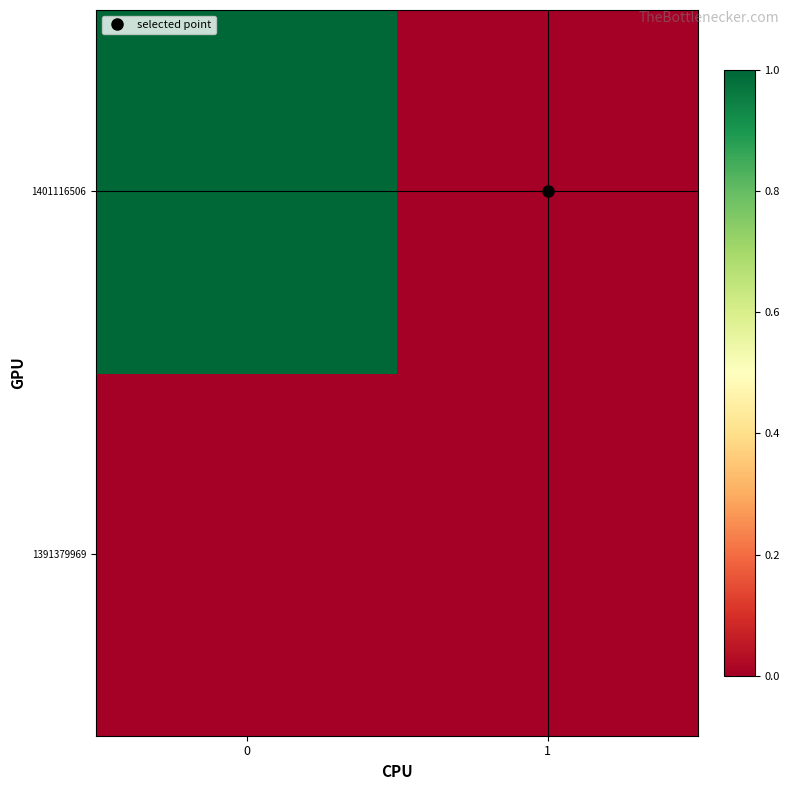

List the series in order of their peak value, highest first.

1401116506, 1391379969